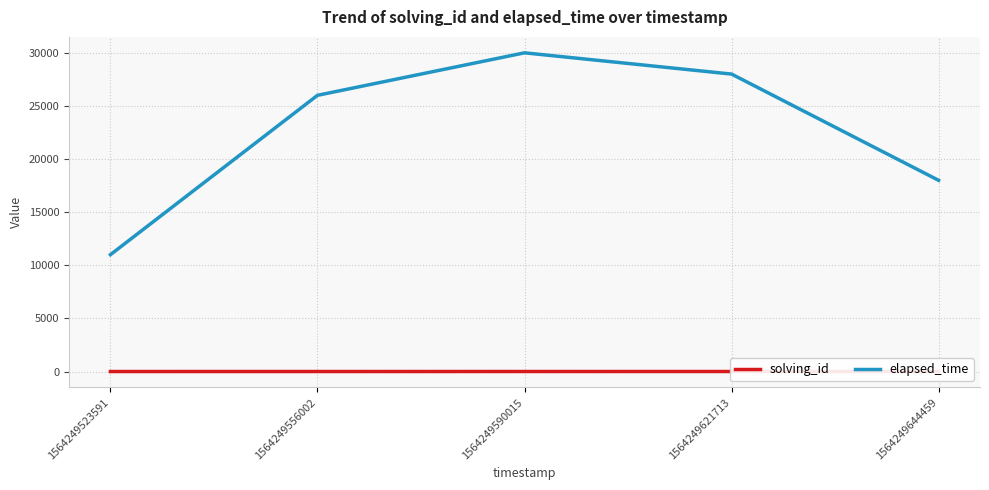

True or false: elapsed_time and solving_id intersect in this chart.

False